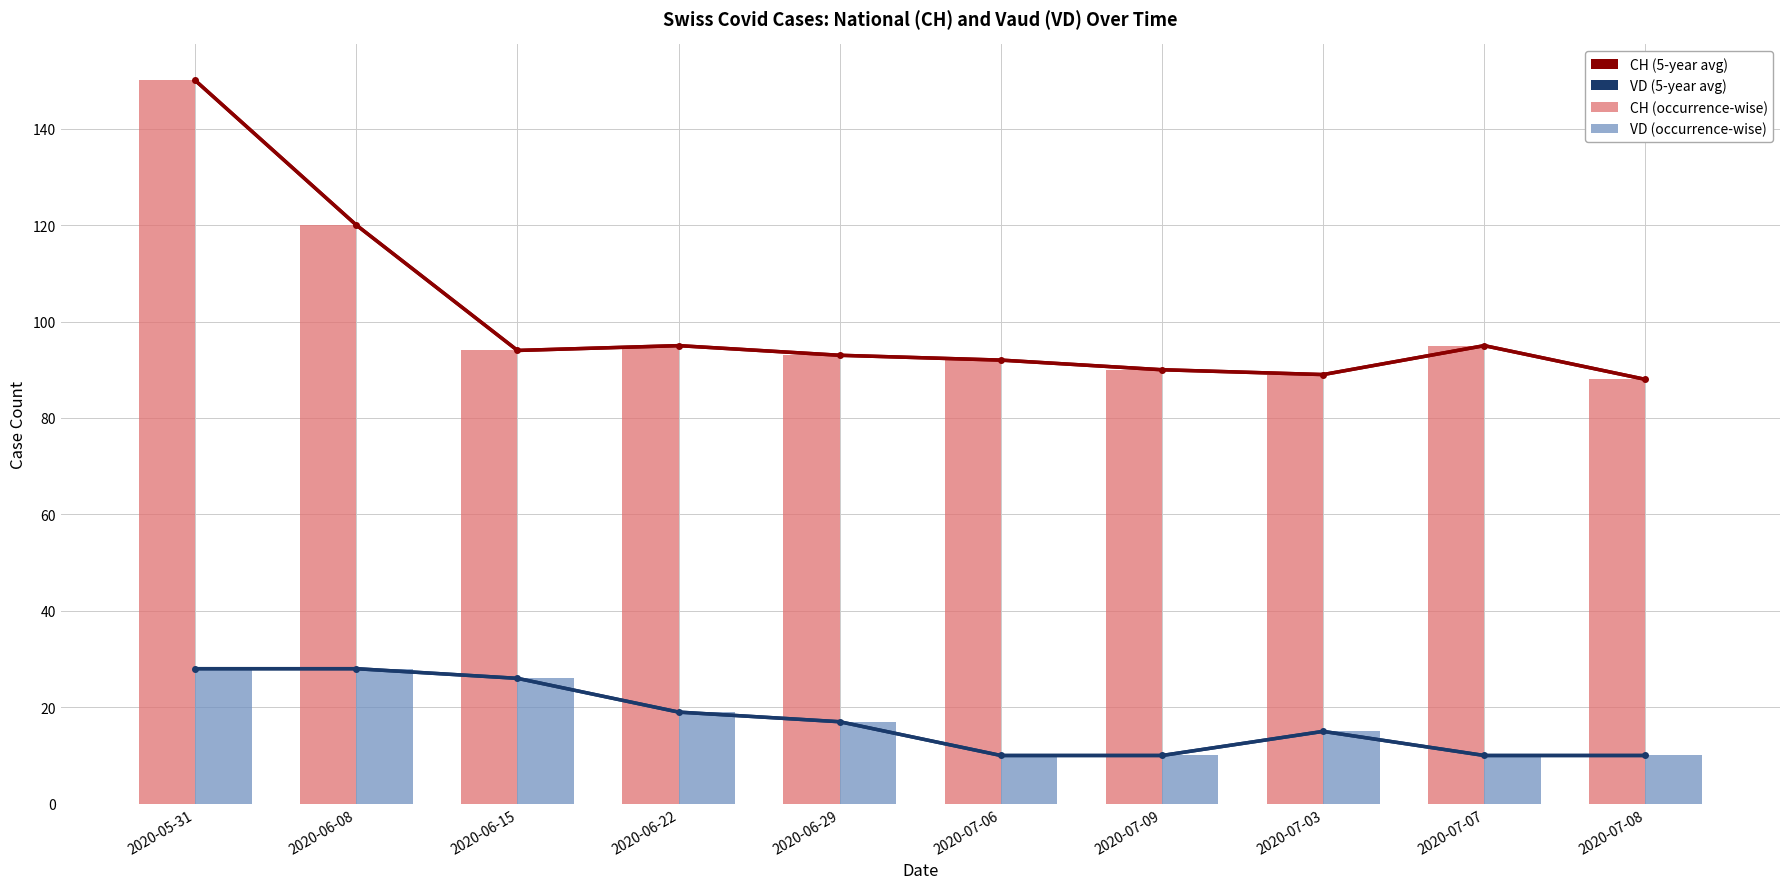

Reading right to left, what are all the values shown in this chart?

CH (5-year avg): 2020-07-08=88	2020-07-07=95	2020-07-03=89	2020-07-09=90	2020-07-06=92	2020-06-29=93	2020-06-22=95	2020-06-15=94	2020-06-08=120	2020-05-31=150
VD (5-year avg): 2020-07-08=10	2020-07-07=10	2020-07-03=15	2020-07-09=10	2020-07-06=10	2020-06-29=17	2020-06-22=19	2020-06-15=26	2020-06-08=28	2020-05-31=28
CH (occurrence-wise): 2020-07-08=88	2020-07-07=95	2020-07-03=89	2020-07-09=90	2020-07-06=92	2020-06-29=93	2020-06-22=95	2020-06-15=94	2020-06-08=120	2020-05-31=150
VD (occurrence-wise): 2020-07-08=10	2020-07-07=10	2020-07-03=15	2020-07-09=10	2020-07-06=10	2020-06-29=17	2020-06-22=19	2020-06-15=26	2020-06-08=28	2020-05-31=28